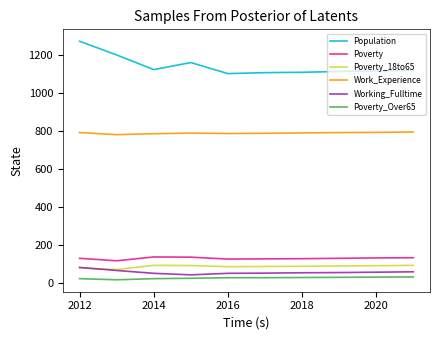

Which series has the largest range (max minus min)?

Population